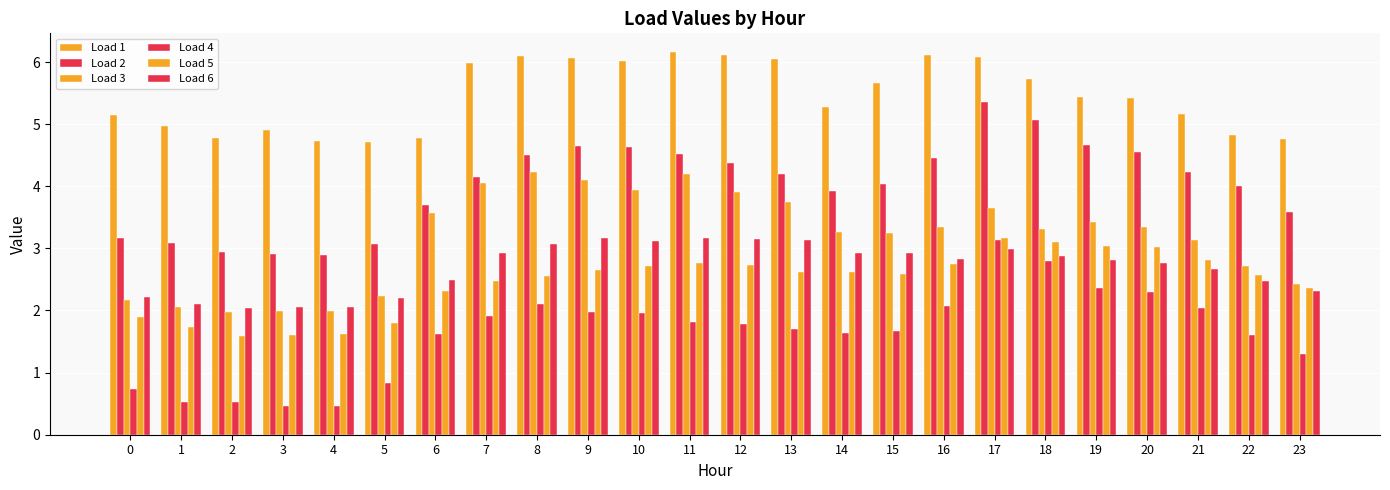

How many data points in Load 3 are less than 3?

8